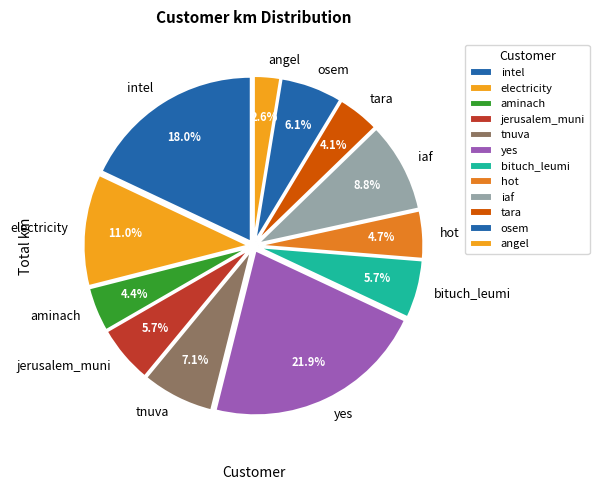

Approximately how many times larger is the value at hot compared to aminach?

1.1